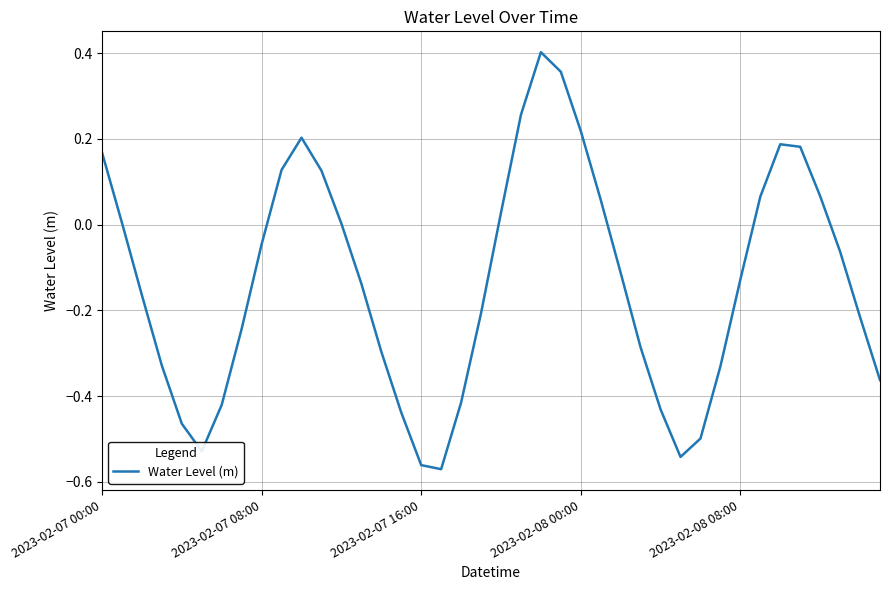

Does the chart display data point markers on the line(s)?

No